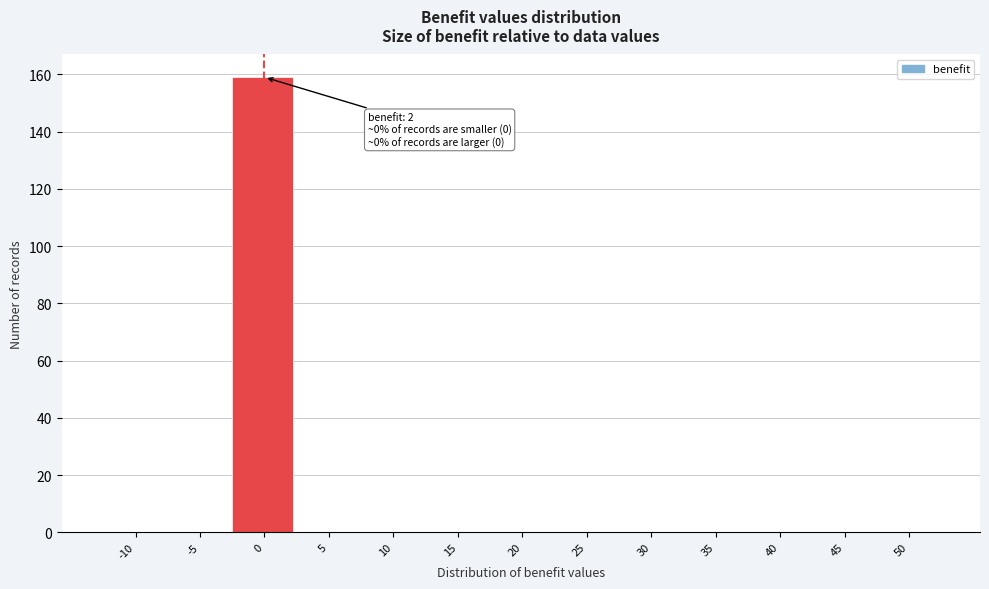

Reading right to left, transcribe all the data shown in this chart.

50=0	45=0	40=0	35=0	30=0	25=0	20=0	15=0	10=0	5=0	0=159	-5=0	-10=0